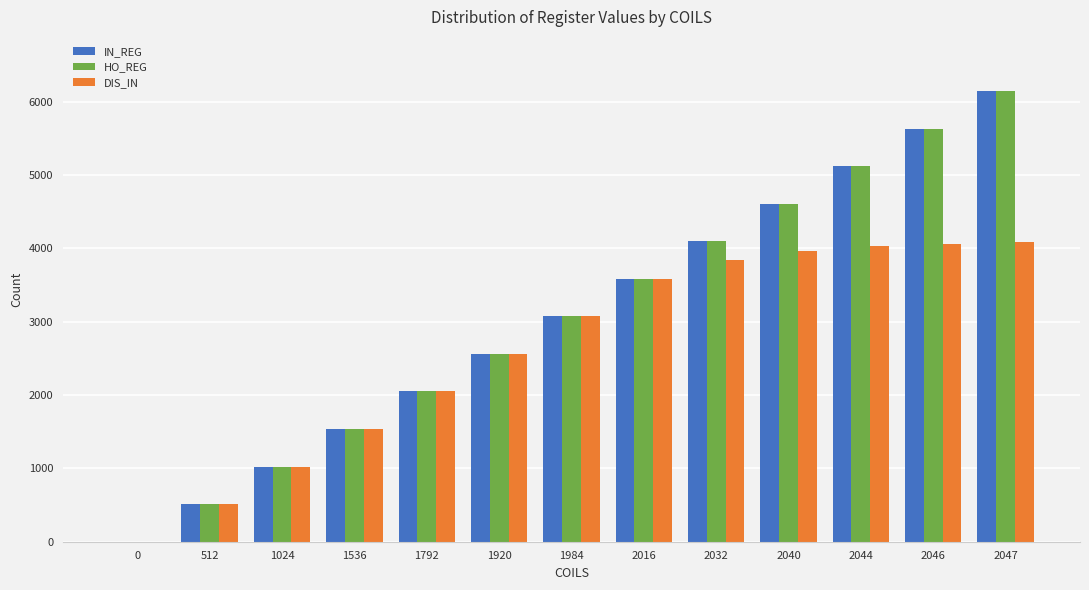

What is the sum of all HO_REG values?

39936